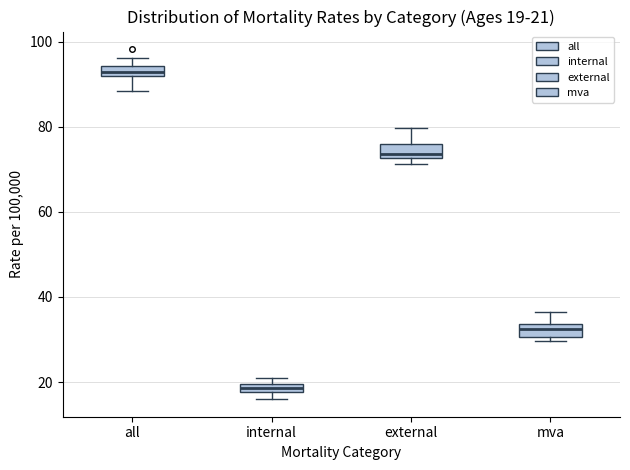

Which box has the lowest median line?

internal